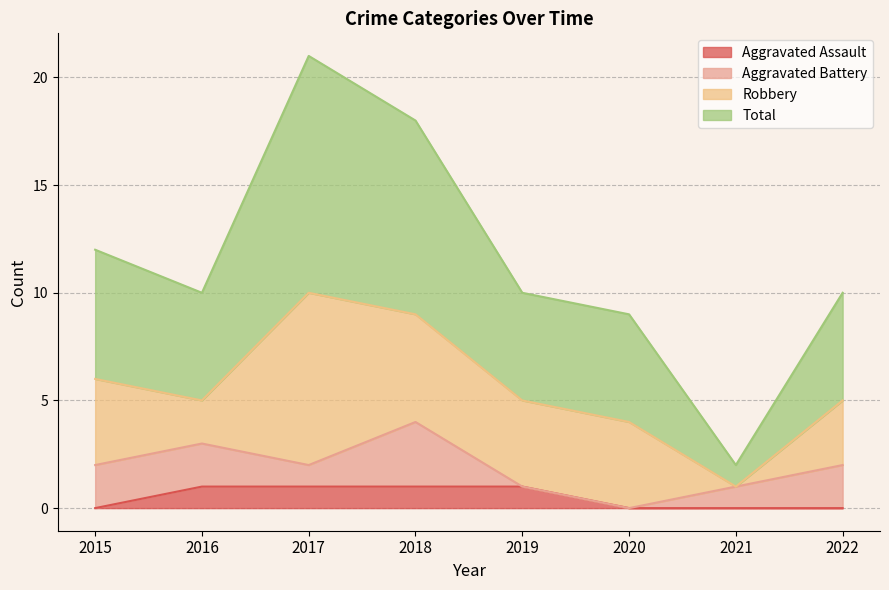

How many values in the Total series are below 10?

2